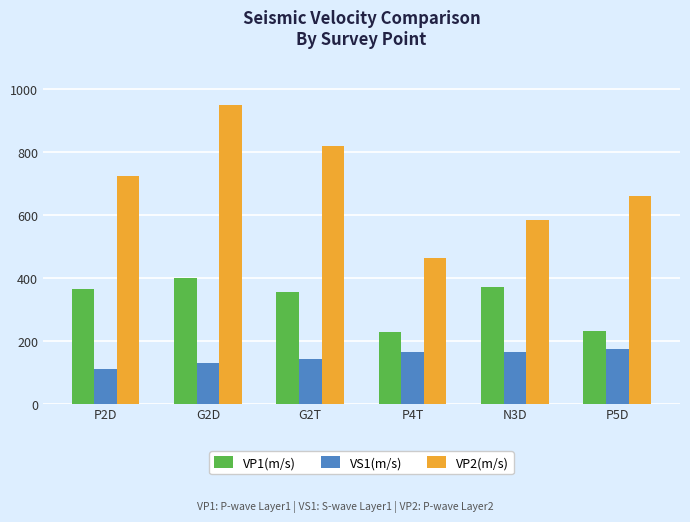

What is the average value of the VP1(m/s) series?

325